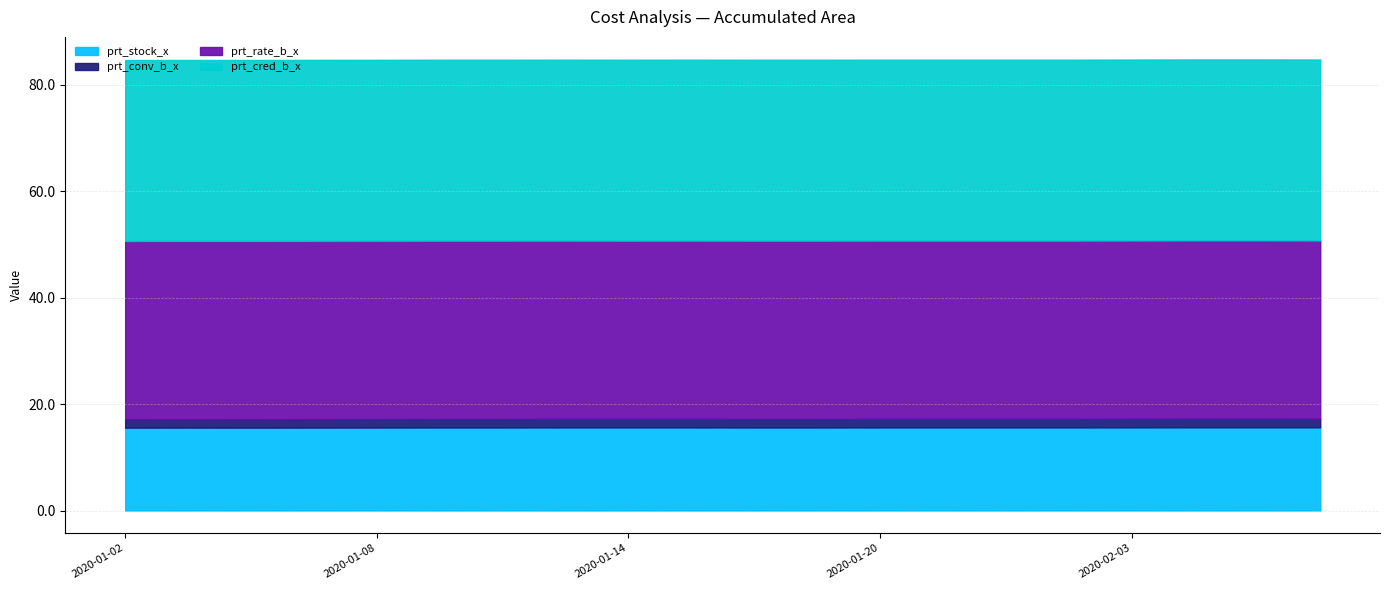

Between 2020-01-22 and 2020-02-03, which series saw the biggest shift?

prt_conv_b_x